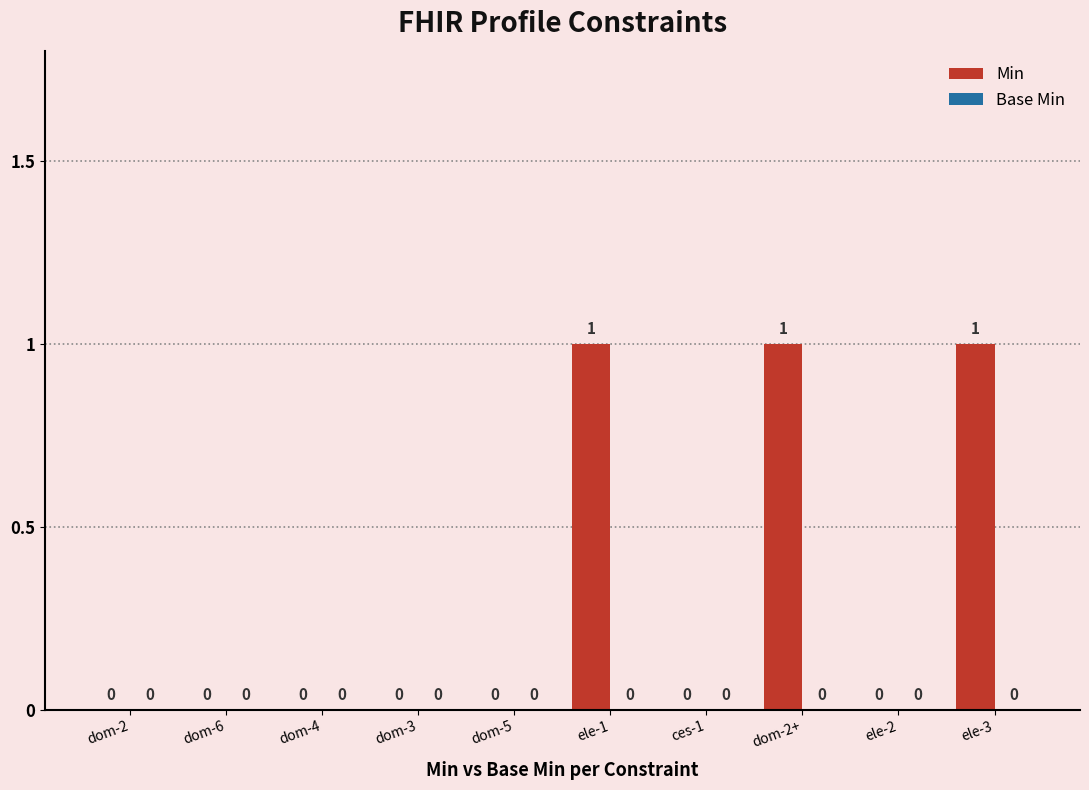

What is the sum of all values?

3